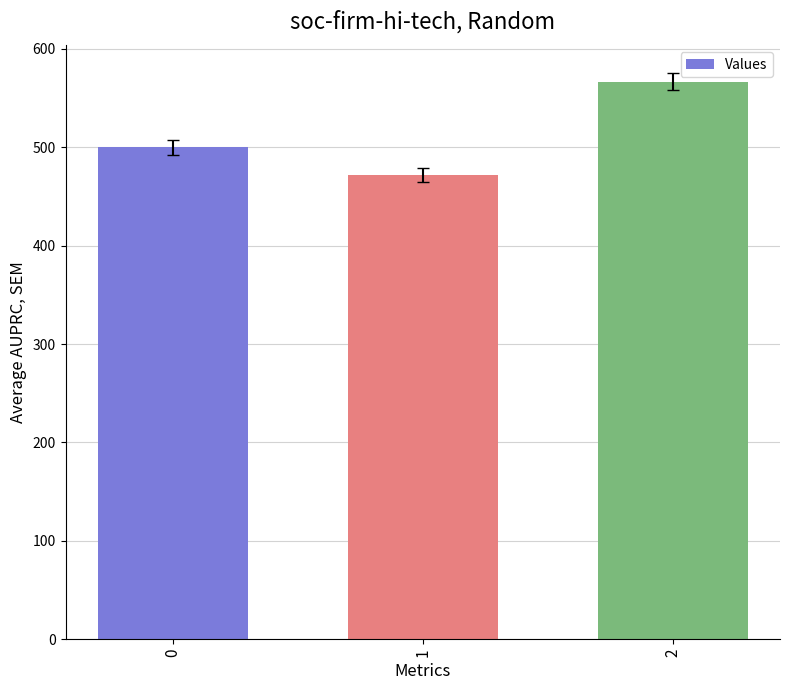

Reading left to right, list all the values displayed in this chart.

500.0	471.4	566.7